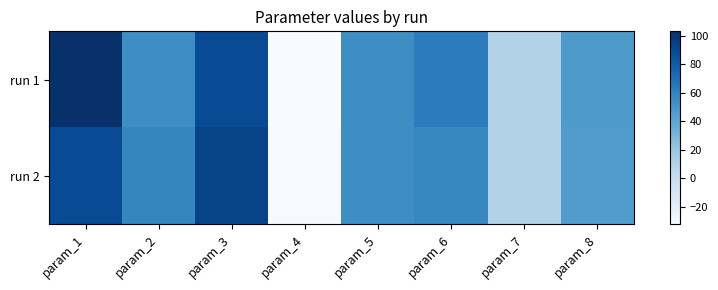

Rank the series by their maximum value, from highest to lowest.

run 1, run 2